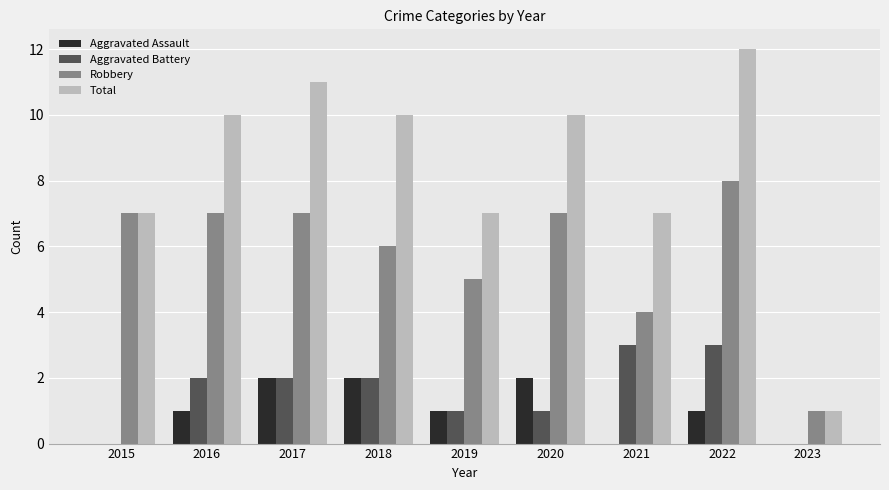

Reading left to right, extract all data points from this chart.

Aggravated Assault: 2015=0	2016=1	2017=2	2018=2	2019=1	2020=2	2021=0	2022=1	2023=0
Aggravated Battery: 2015=0	2016=2	2017=2	2018=2	2019=1	2020=1	2021=3	2022=3	2023=0
Robbery: 2015=7	2016=7	2017=7	2018=6	2019=5	2020=7	2021=4	2022=8	2023=1
Total: 2015=7	2016=10	2017=11	2018=10	2019=7	2020=10	2021=7	2022=12	2023=1